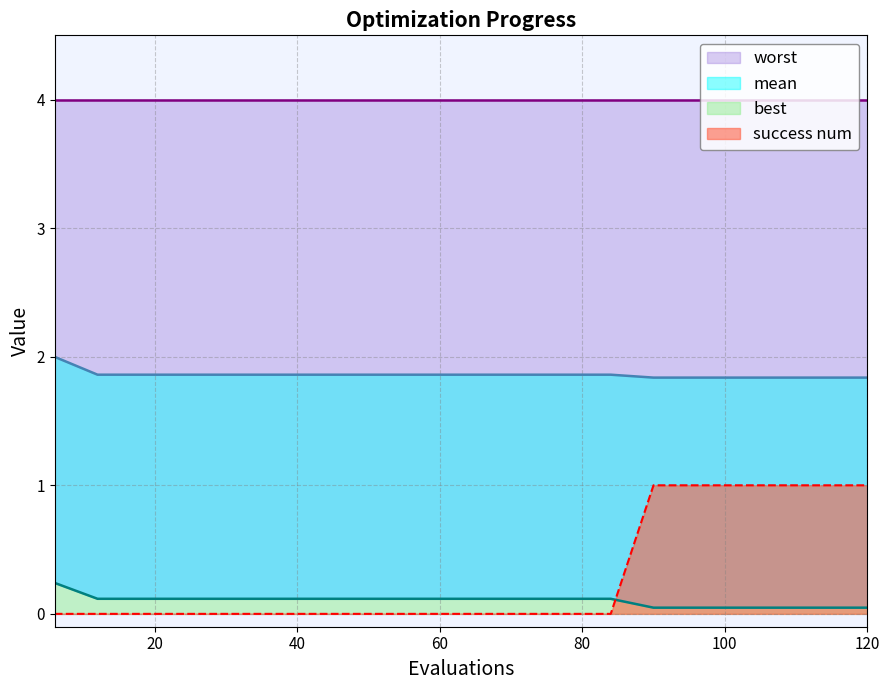

True or false: success num and mean cross at least once.

False